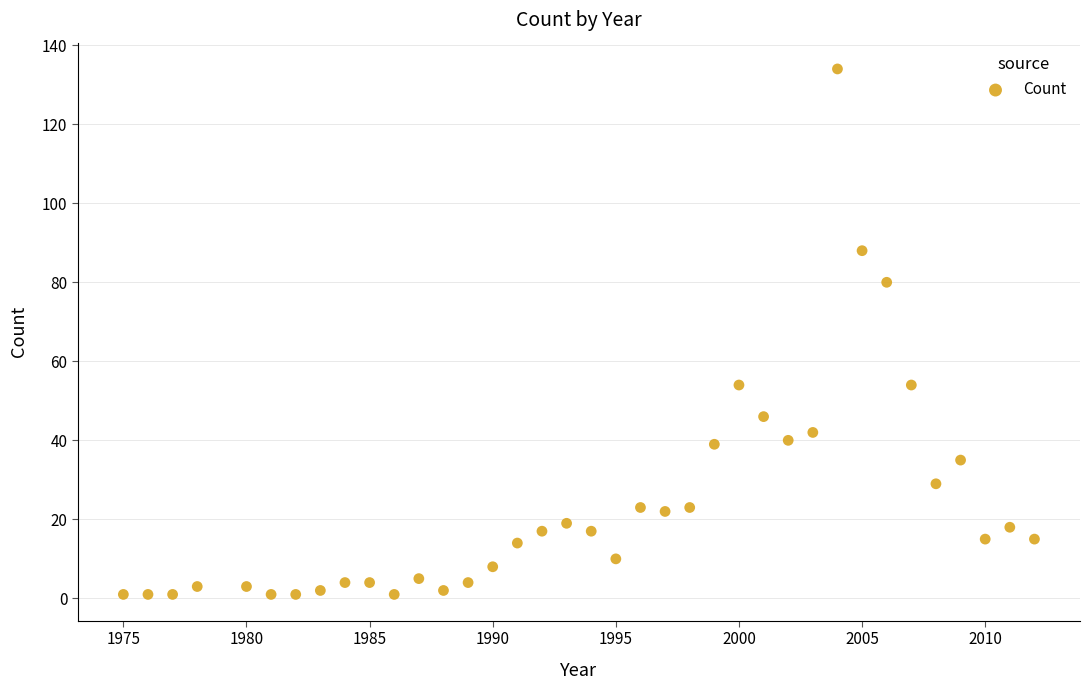

What is the range of Y values (max minus min)?

133